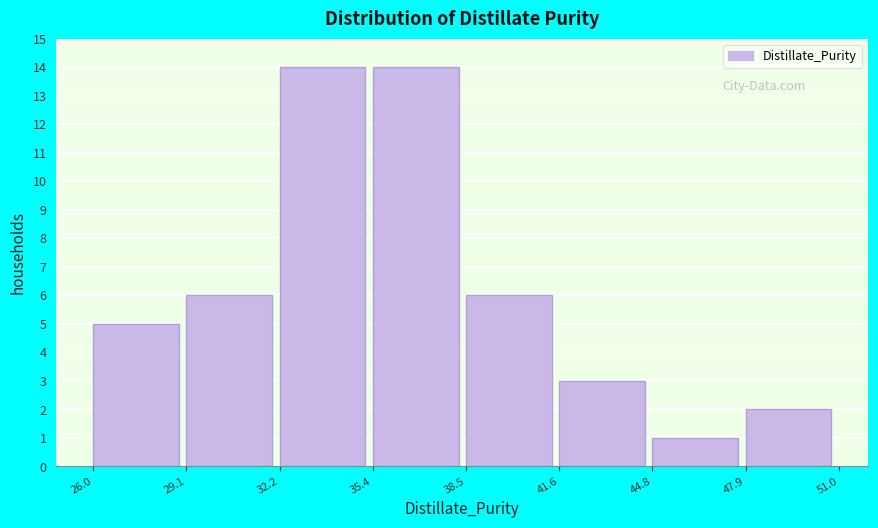

How tall is the bar that spans 32.2 to 35.4 on the x-axis? The values are not printed on the chart, so give them approximately, as read against the axis.

14